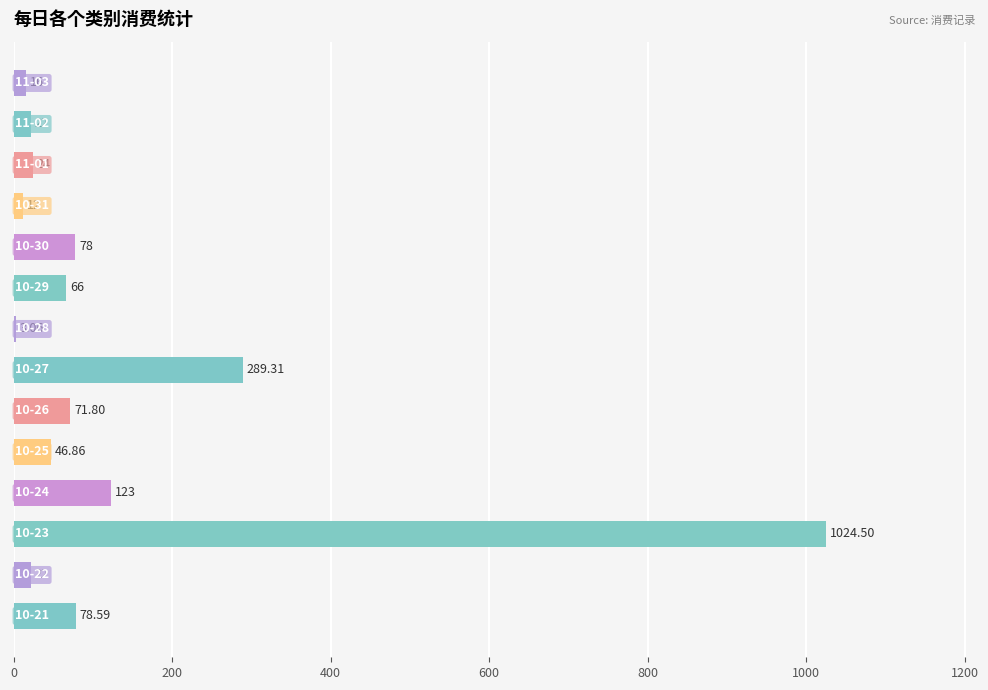

Are the bars horizontal?

Yes